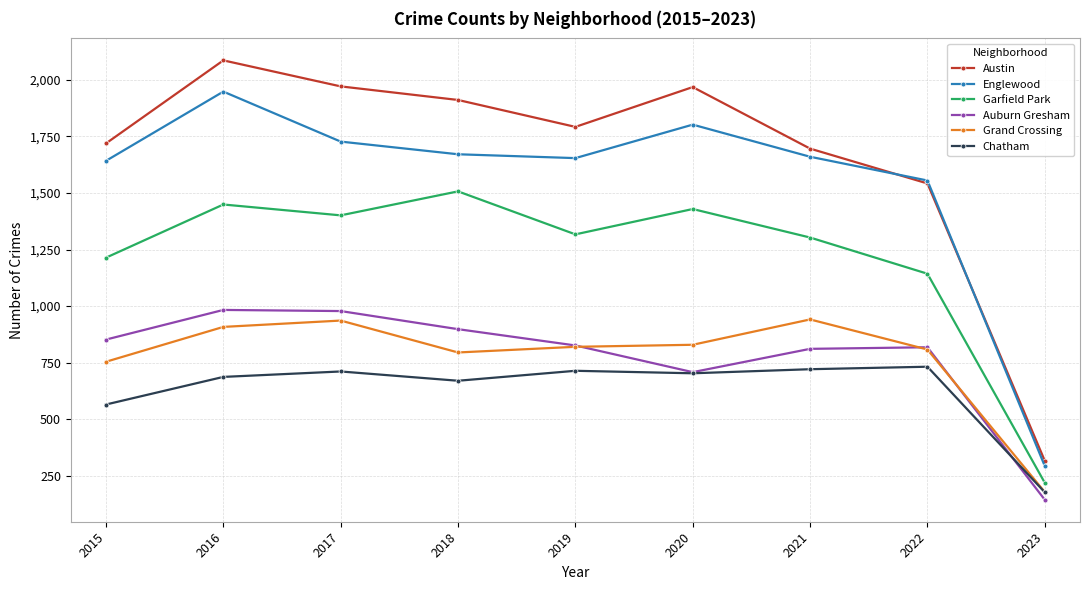

What is the total value across all series at 2021?

7132